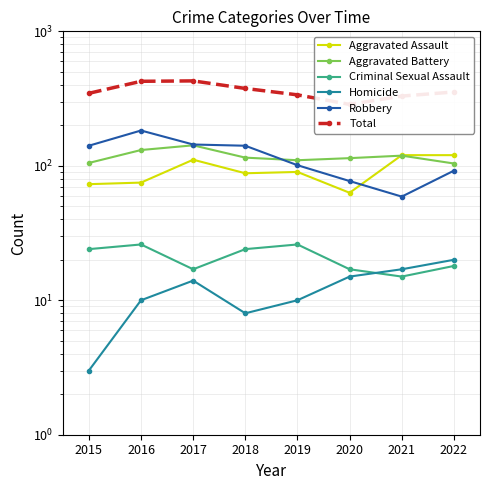

Which series changed the most between 2015 and 2022?

Robbery